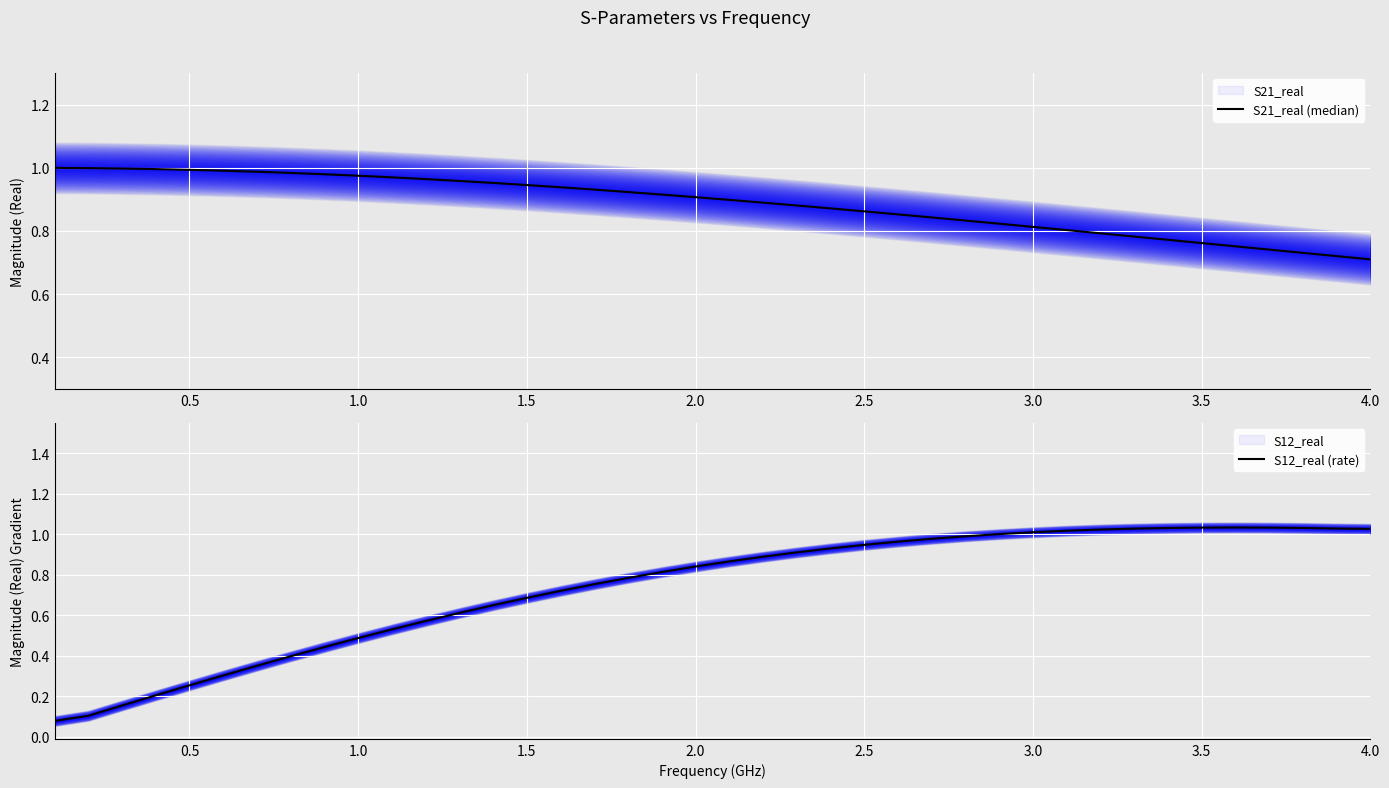

What is the value of the S12_real (rate) point at the 33rd from the left?

1.0